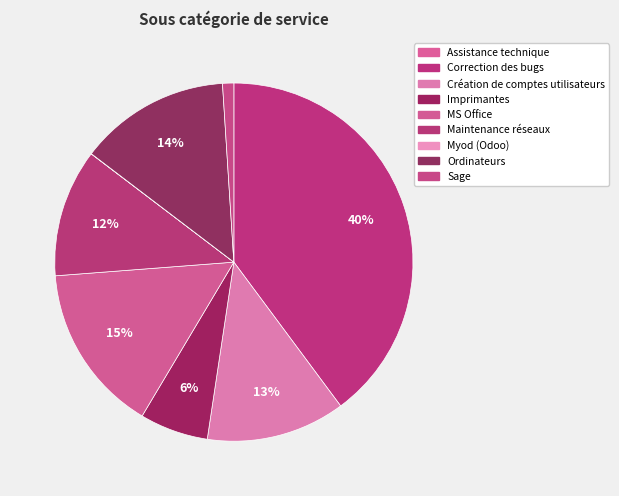

Combined, what portion of the pie is Sage and Myod (Odoo)?

1.0%